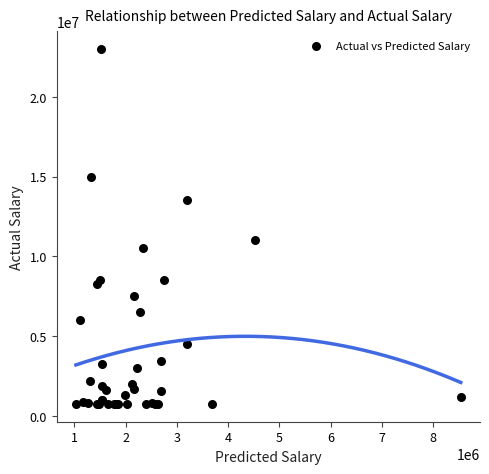

What Y value in the scatter plot is closest to 11870000?

11000000.0